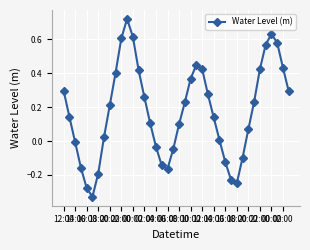

What is the difference between the second highest and second lowest values?

0.9